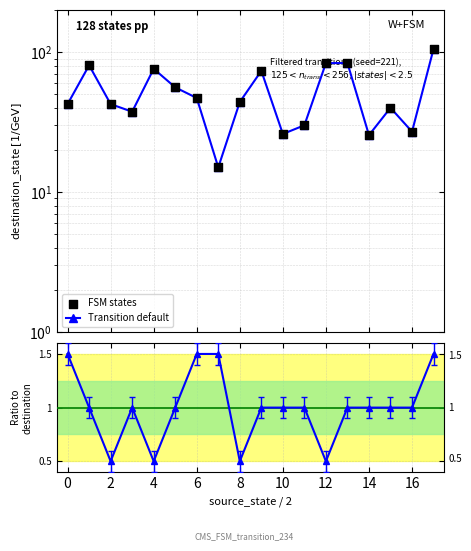

Which series has the largest total across all categories?

Transition default